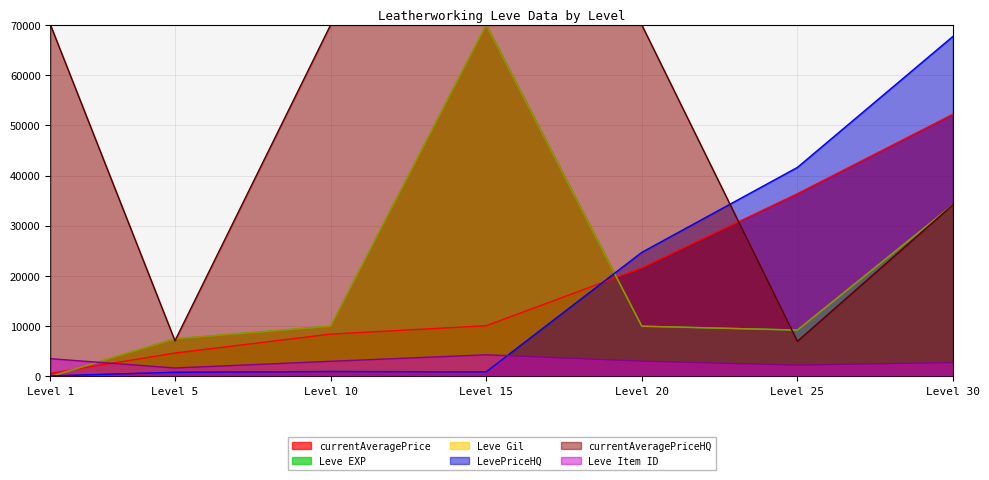

How many lines are shown in the chart?

6